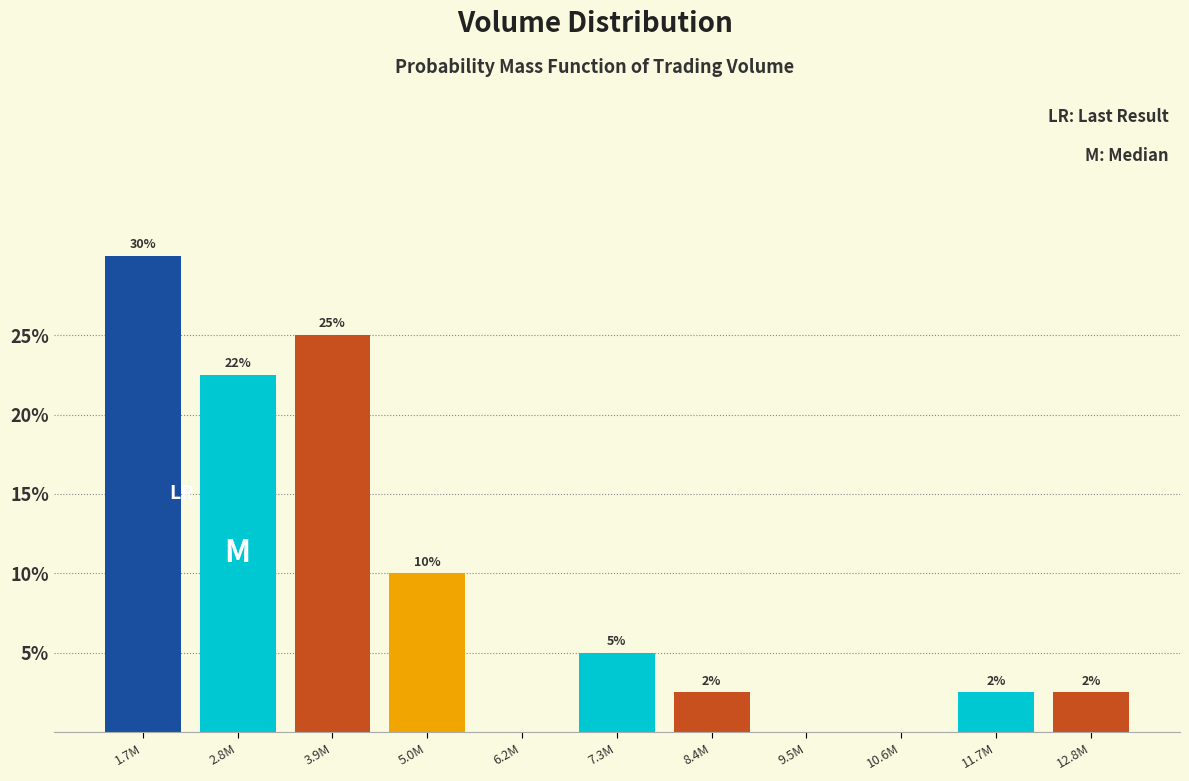

The chart shows a value of 8.7 at 3.9M. True or false?

False